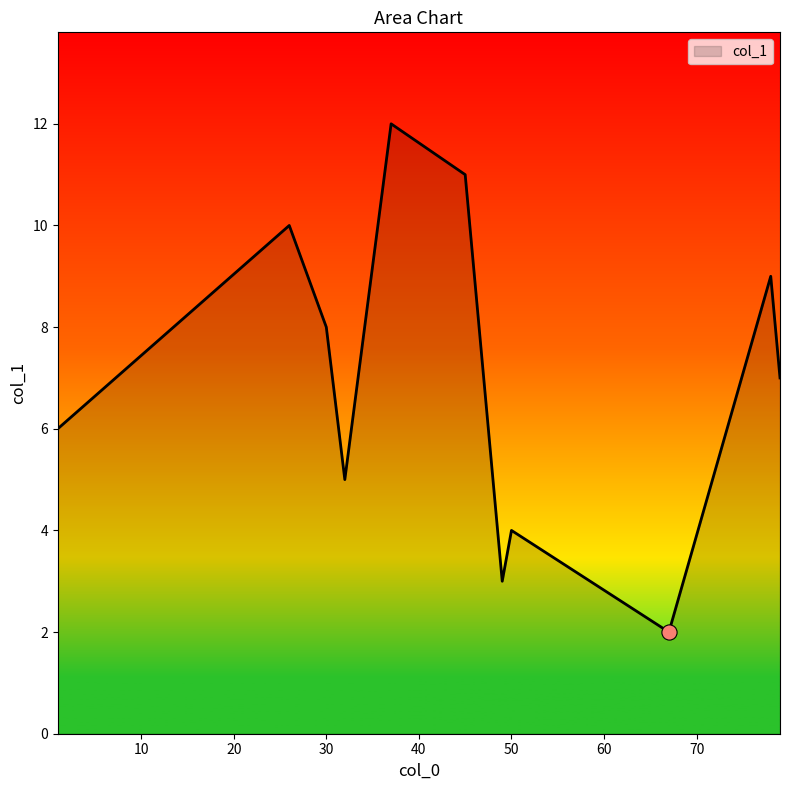

What is the difference between the maximum and minimum values?

10.0